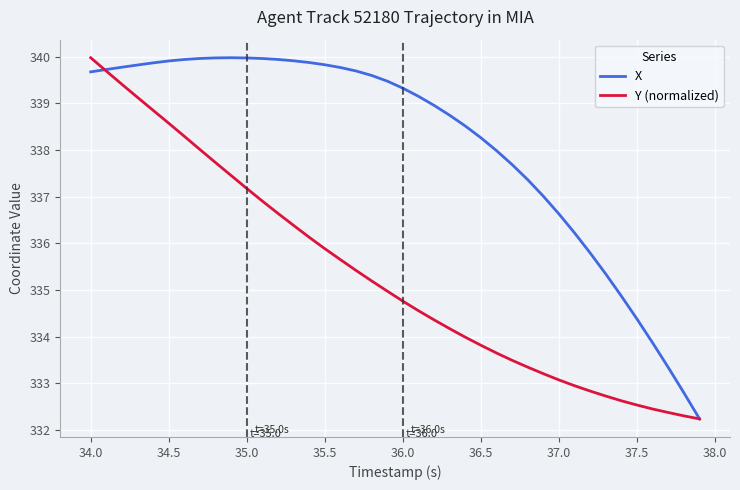

Which series has the largest total across all categories?

X